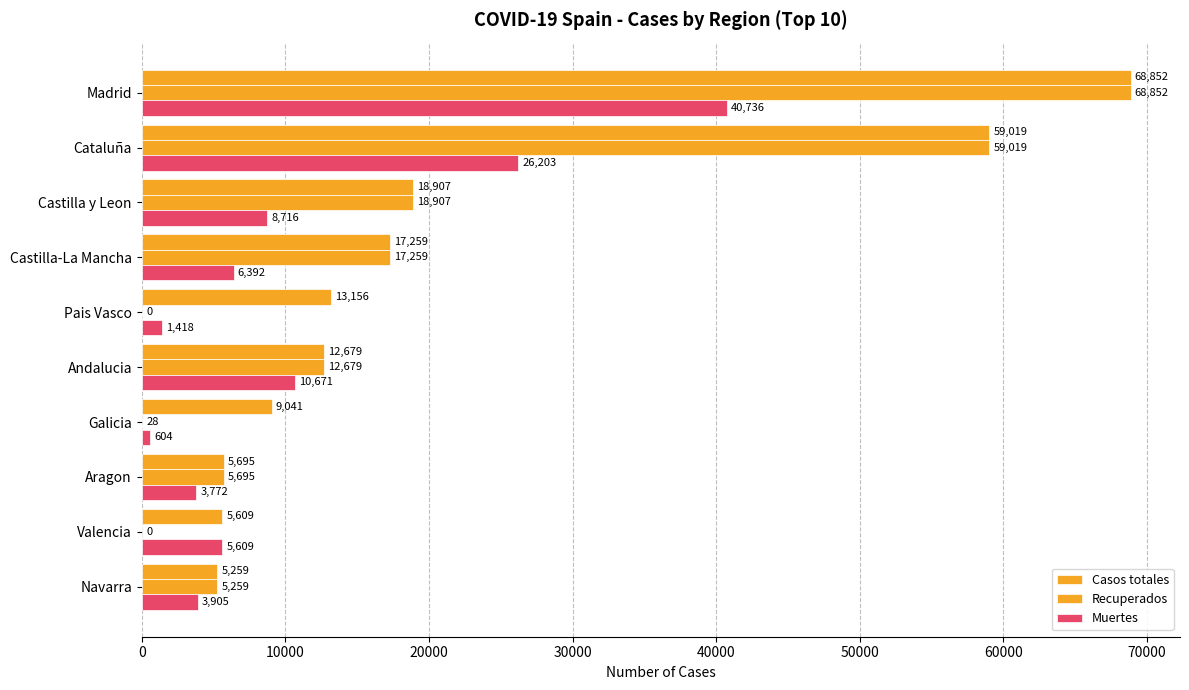

What is the difference between the second highest and minimum values in the Muertes series?

25599